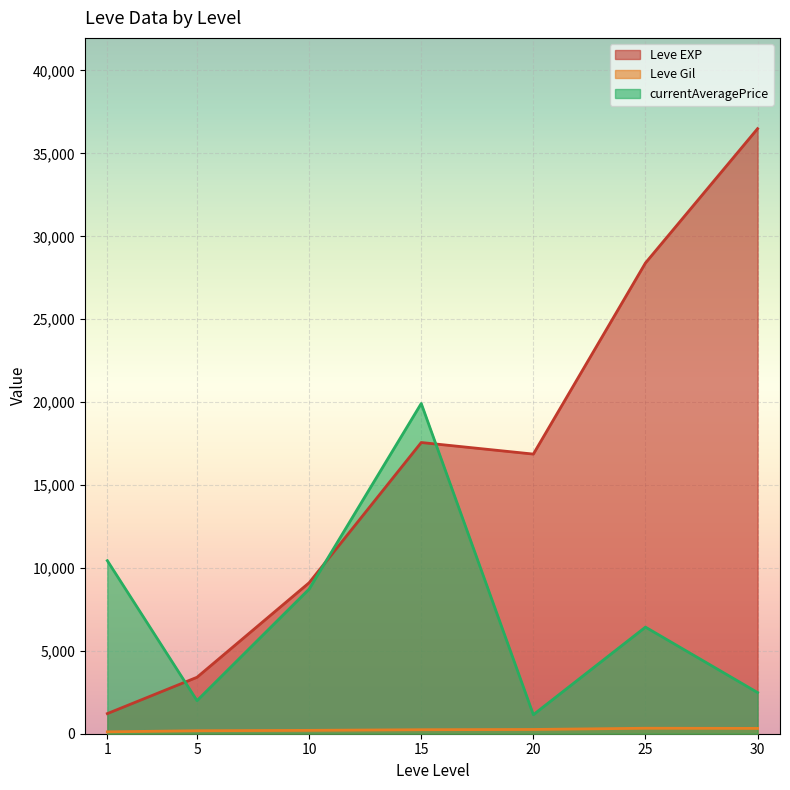

The value of currentAveragePrice at 15 is 5308.9. True or false?

False